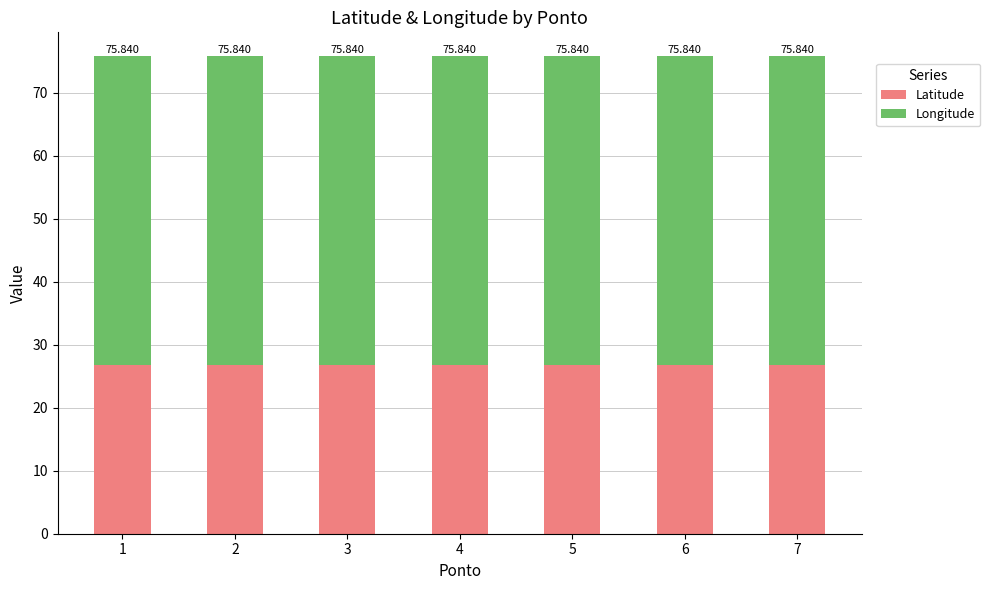

At how many categories does at least one series exceed 47?

7